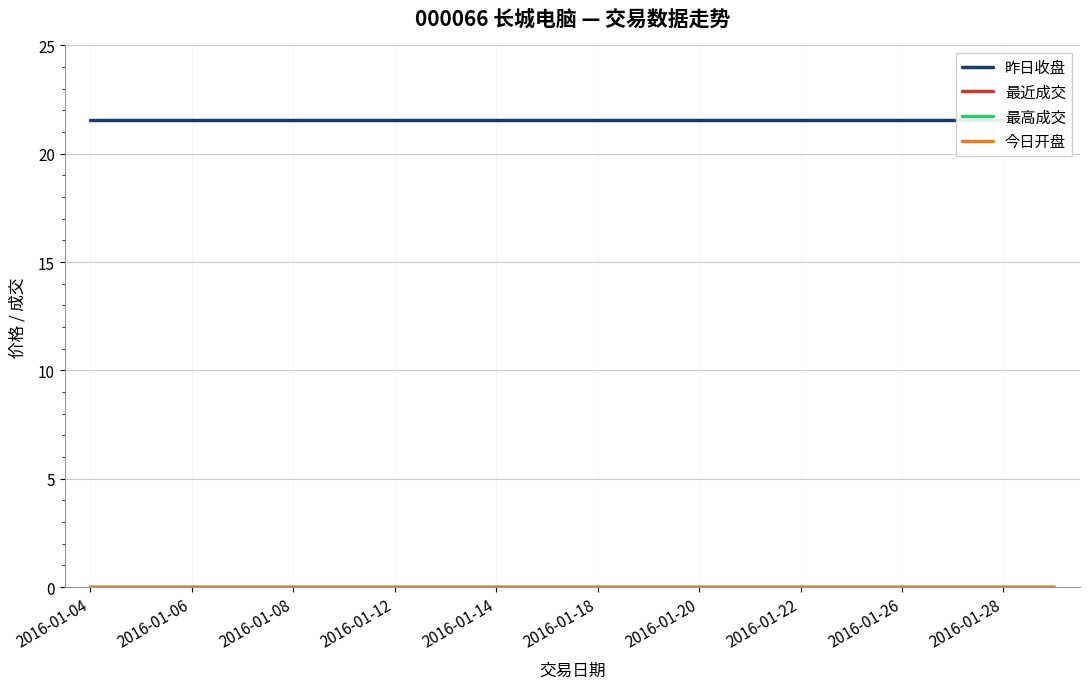

What are all the series names shown in the legend?

昨日收盘, 最近成交, 最高成交, 今日开盘